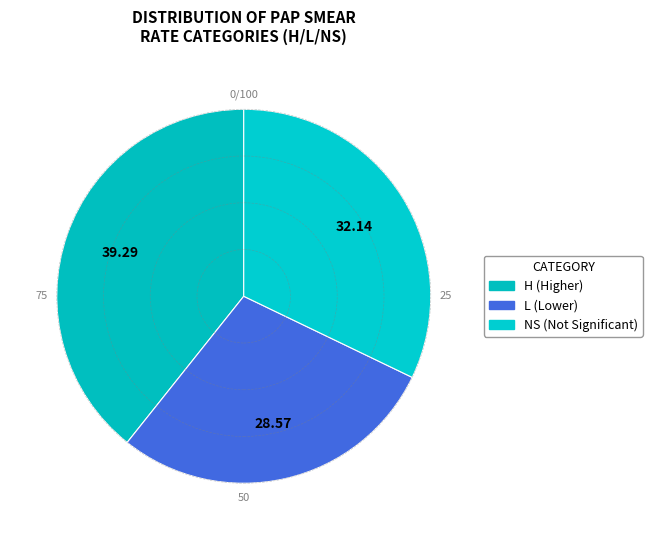

Between H and L, which is larger?

H